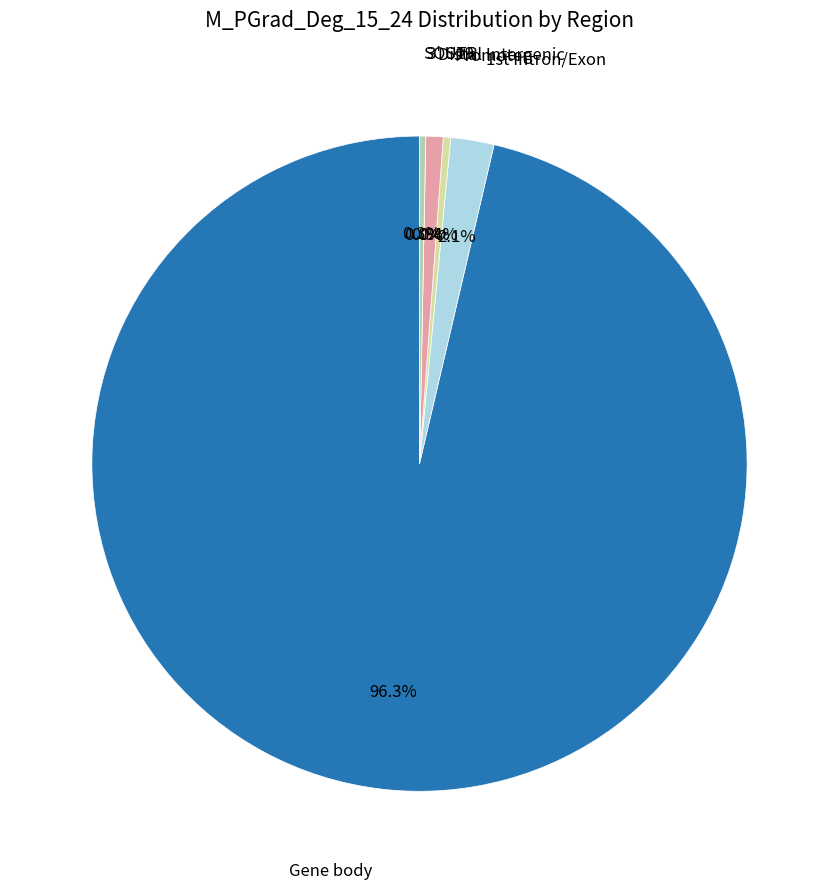

Is it true that SOS12 is 14% of the pie?

False